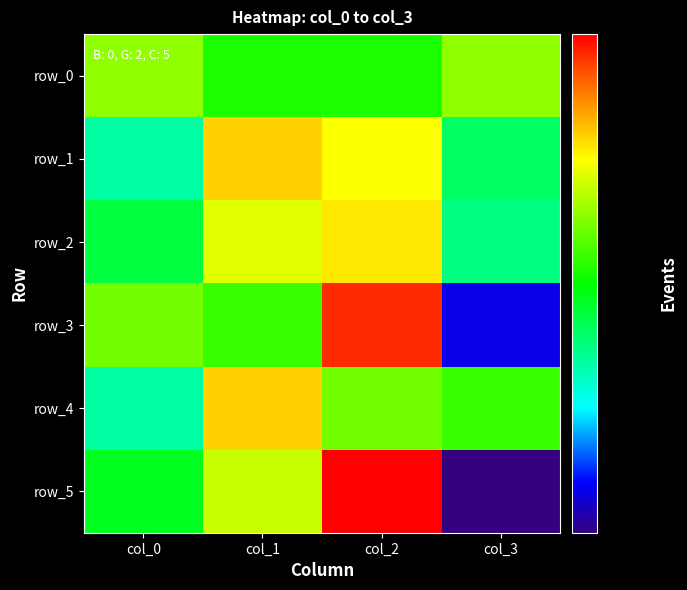

Rank the categories by row_5 value from lowest to highest.

col_3, col_0, col_1, col_2